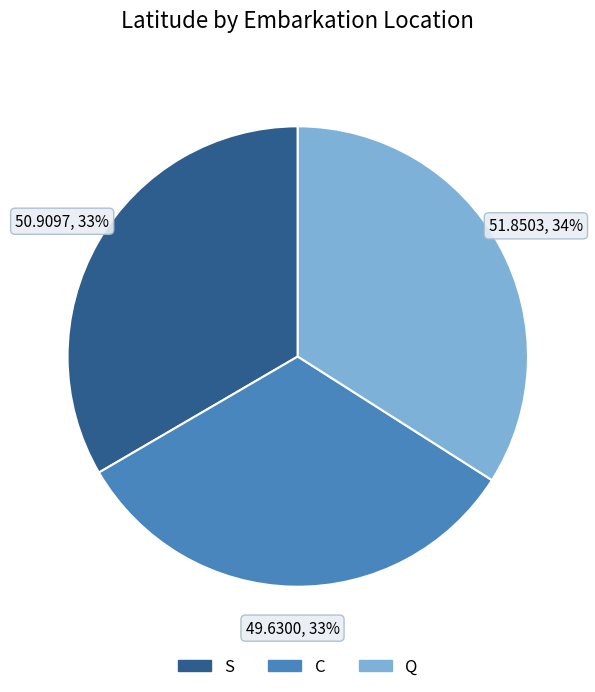

Between C and Q, which is larger?

Q